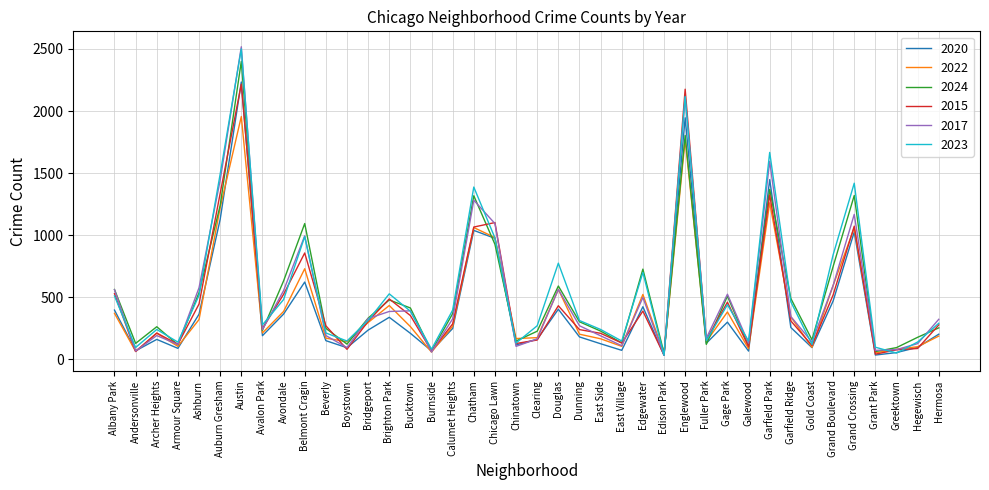

What is the difference between the highest and lowest values at Bucktown?

204